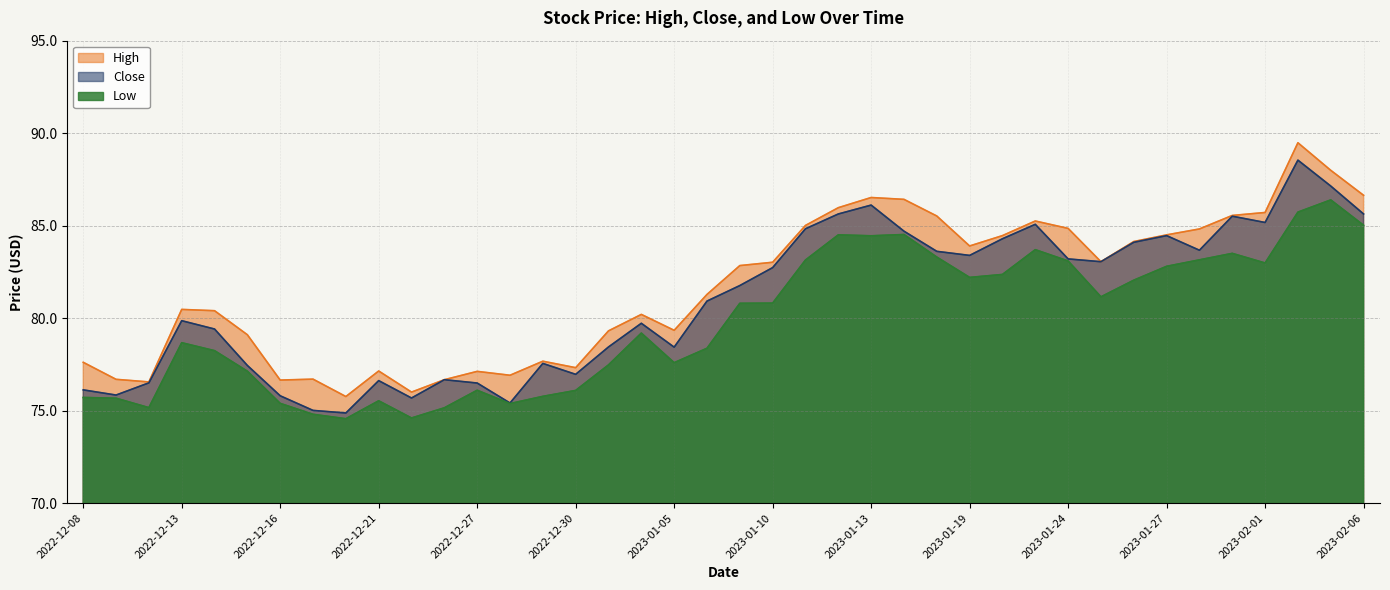

List the series in order of their peak value, highest first.

High, Close, Low